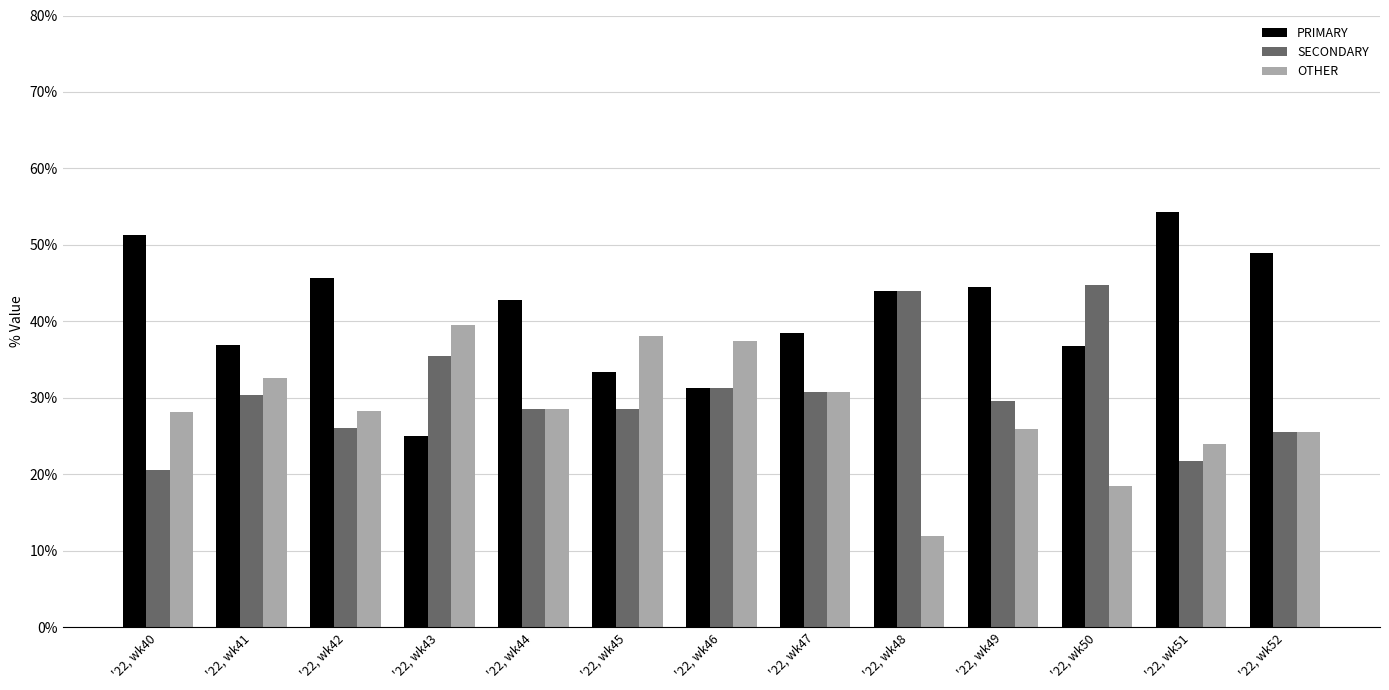

Is the value of SECONDARY at '22, wk44 greater than the value of PRIMARY at '22, wk50?

No